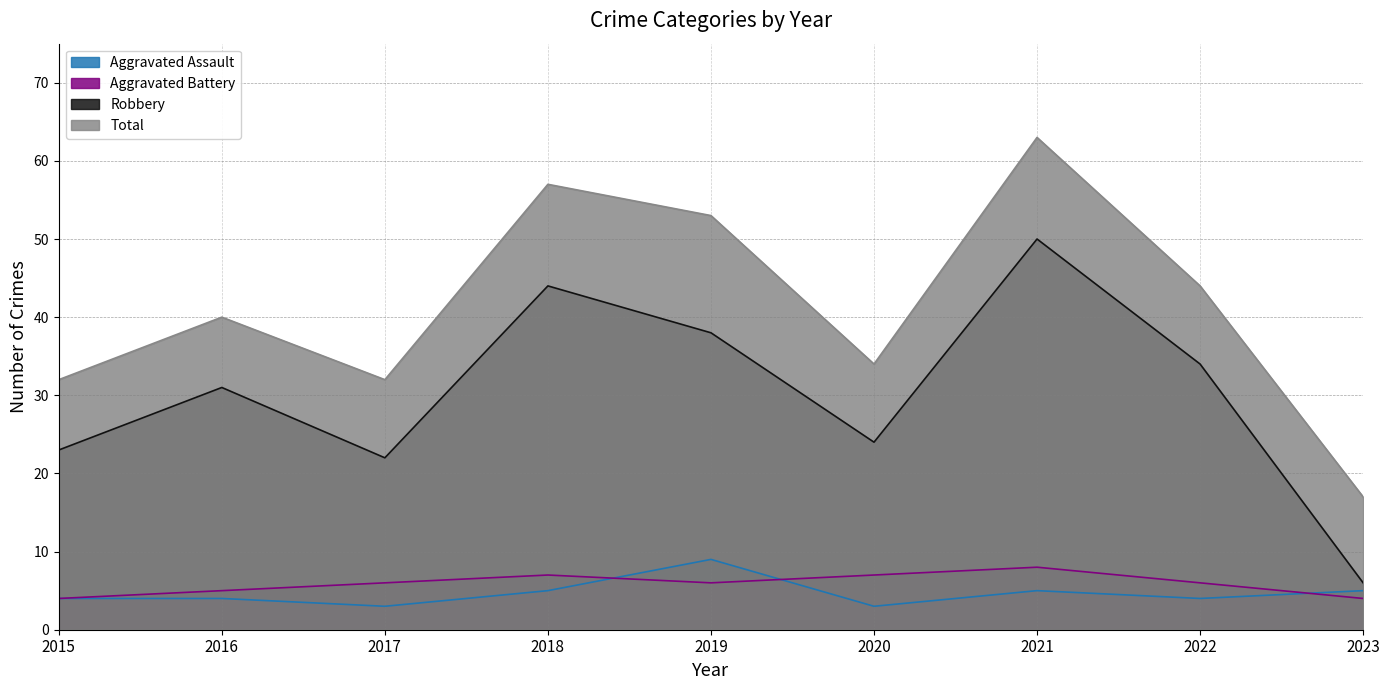

Is the value of Robbery at 2017 greater than the value of Aggravated Battery at 2022?

Yes